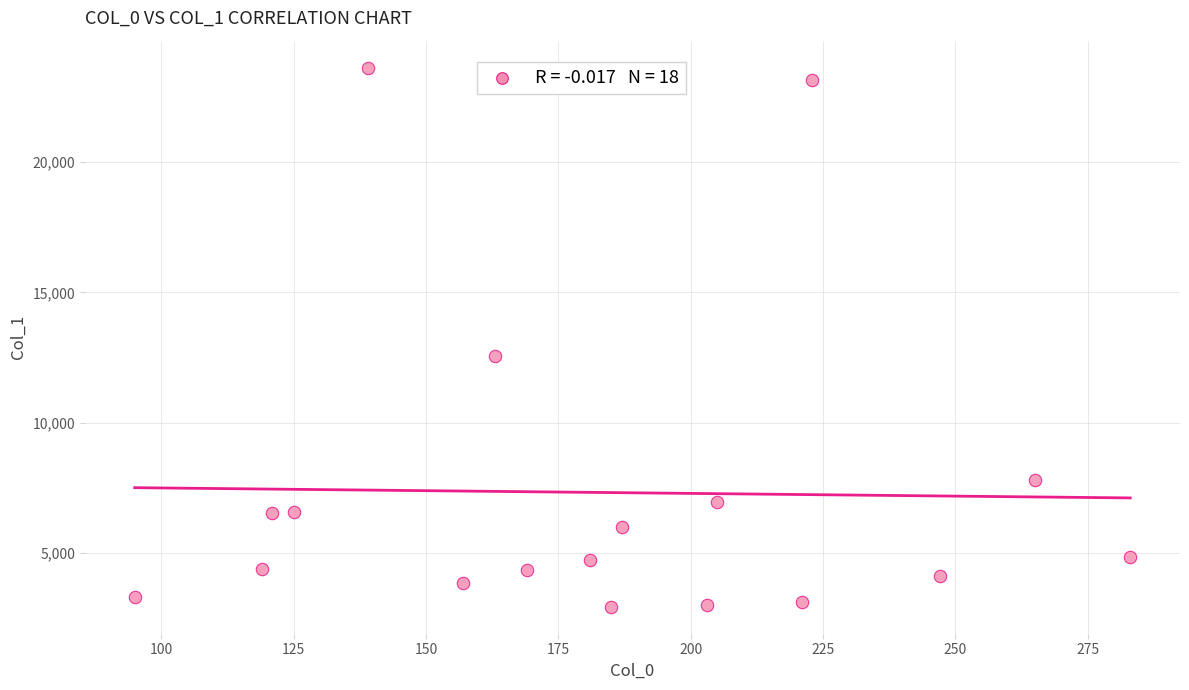

What Y value in the scatter plot is closest to 13285?

12553.9